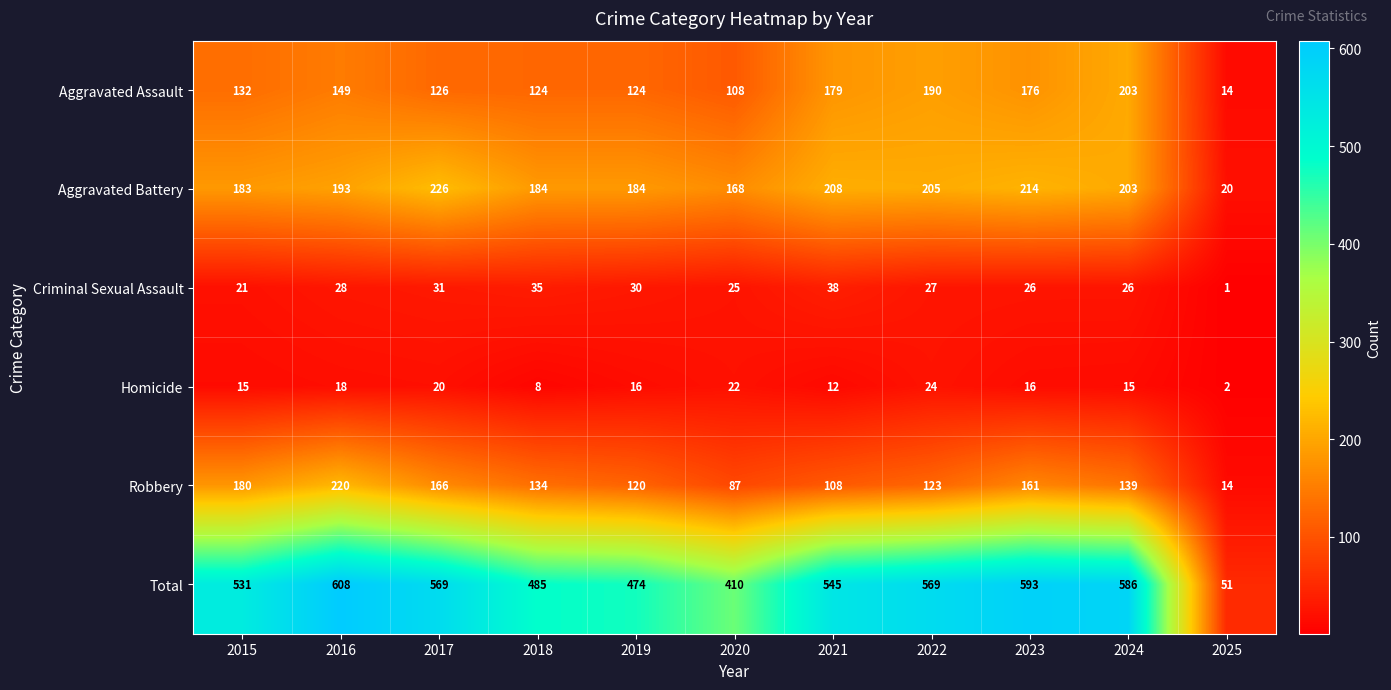

True or false: Total has a value of 569 at 2017.

True